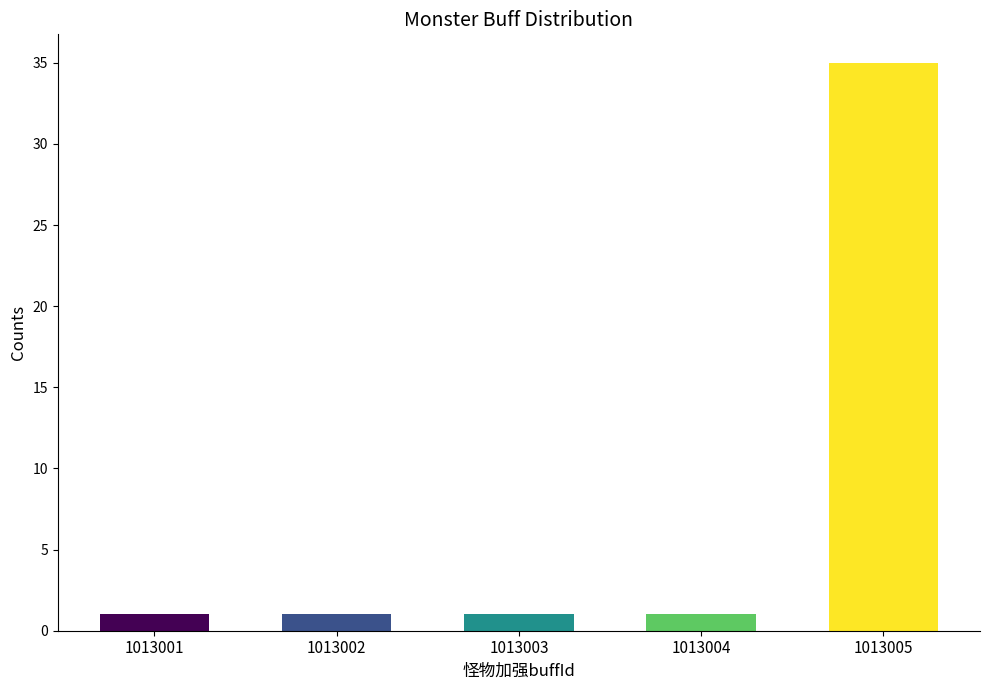

Are the bars grouped side by side (vs. stacked)?

No